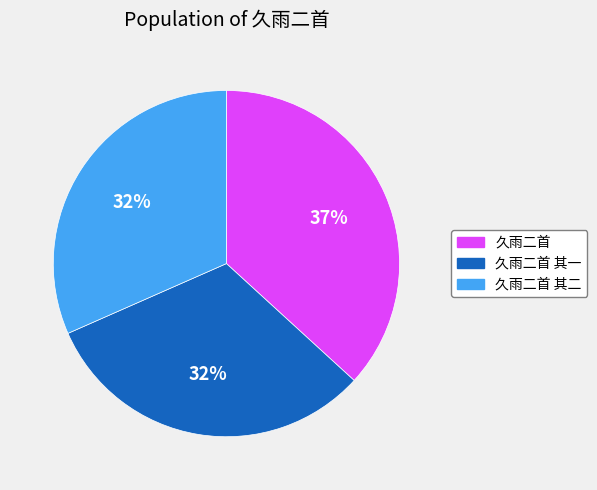

What is the ratio of the value at 久雨二首 to the value at 久雨二首 其二?

1.2